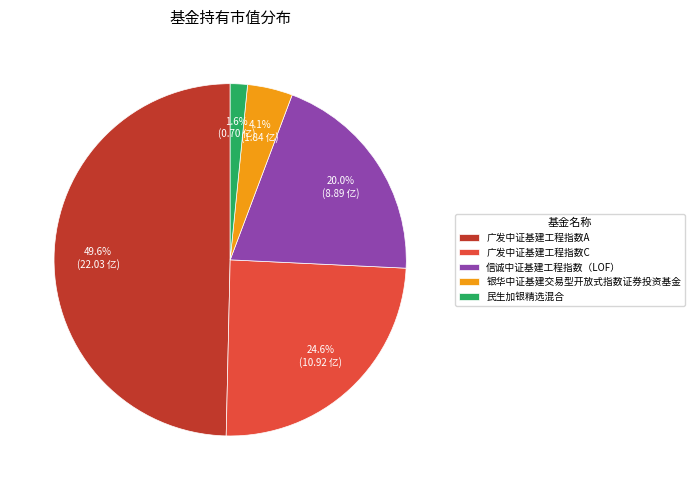

True or false: 广发中证基建工程指数C accounts for 25% of the total.

True